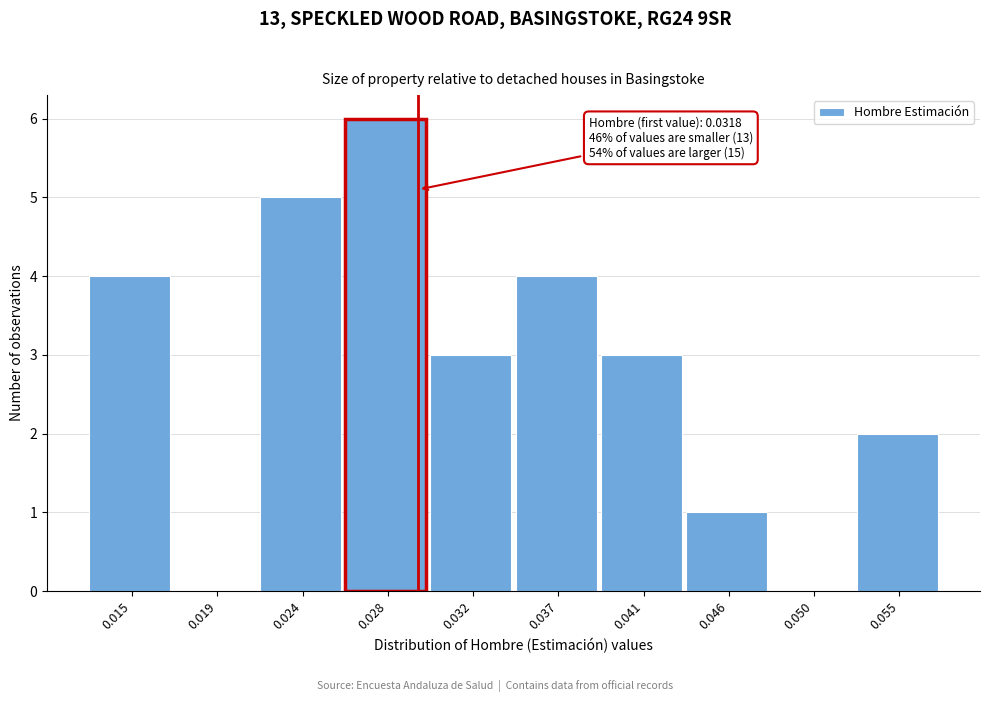

Reading left to right, what are all the values shown in this chart?

0.015=4	0.019=0	0.024=5	0.028=6	0.032=3	0.037=4	0.041=3	0.046=1	0.050=0	0.055=2